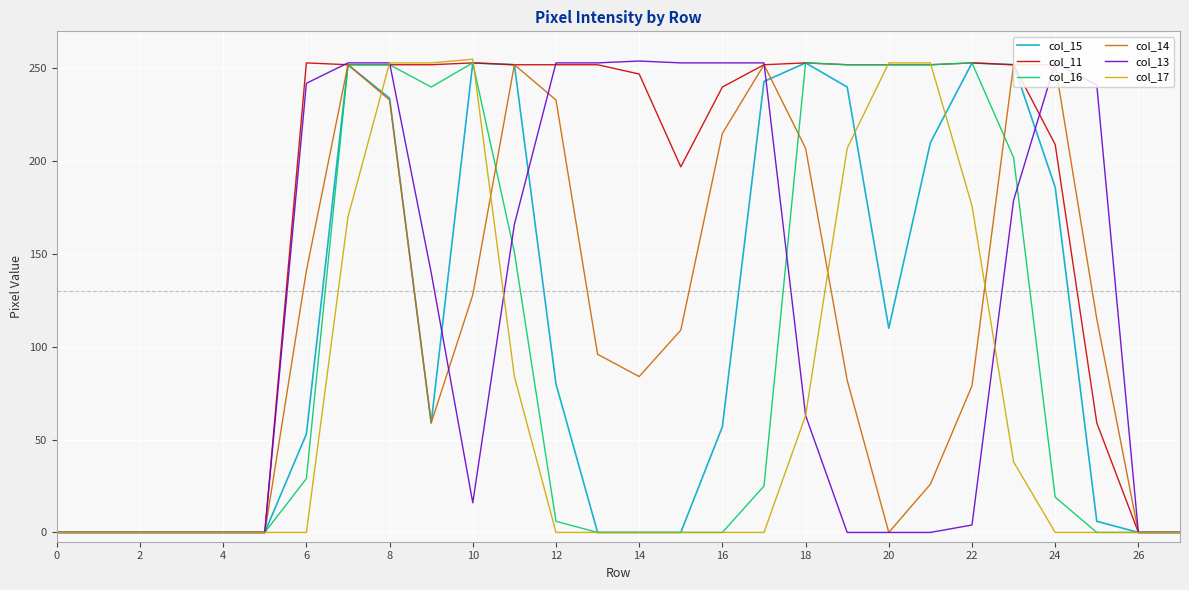

What is the greatest value displayed?

255